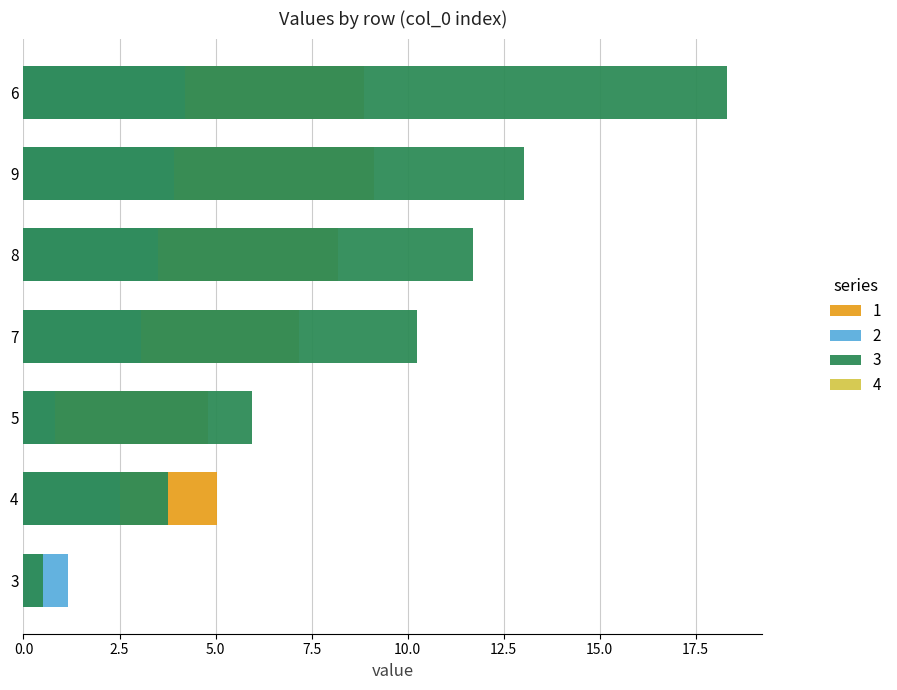

Reading left to right, extract all data points from this chart.

1: 0.0	0.0	0.0	0.1	5.0	4.8	8.9	7.2	8.2	9.1
2: 0.0	0.0	0.0	1.1	2.5	0.8	4.2	3.1	3.5	3.9
3: 0.0	0.0	0.0	0.5	3.8	6.0	18.3	10.2	11.7	13.0
4: 0.0	0.0	0.0	0.0	0.0	0.0	0.0	0.0	0.0	0.0